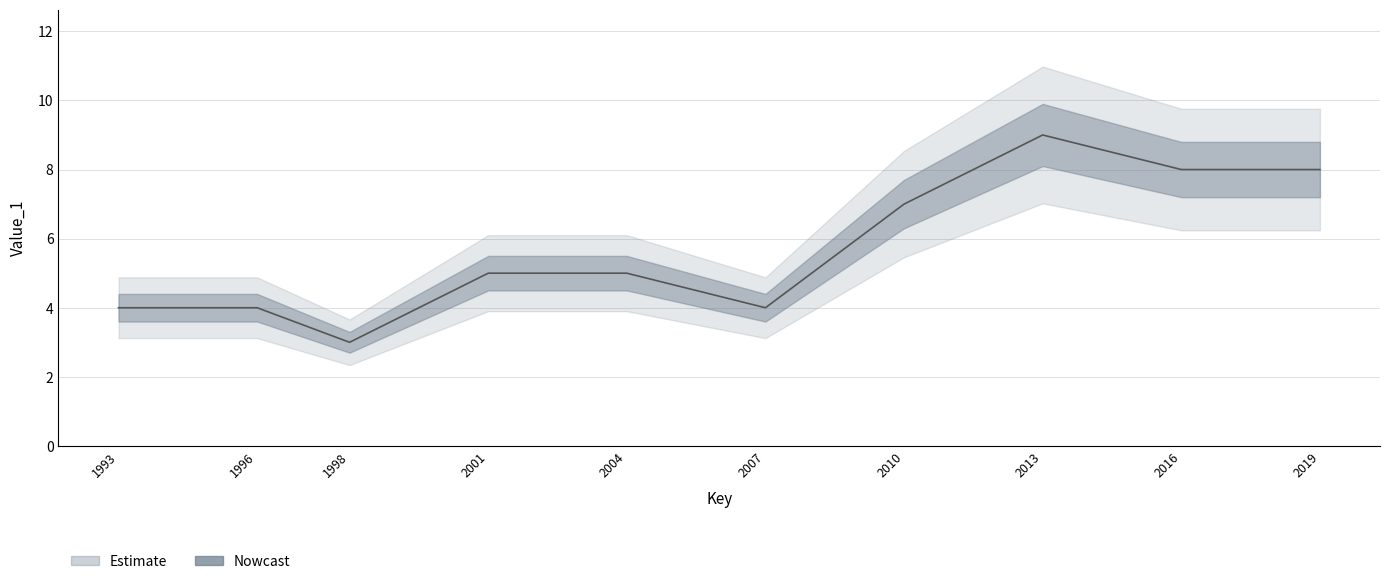

Where does the data first go above 5?

2010